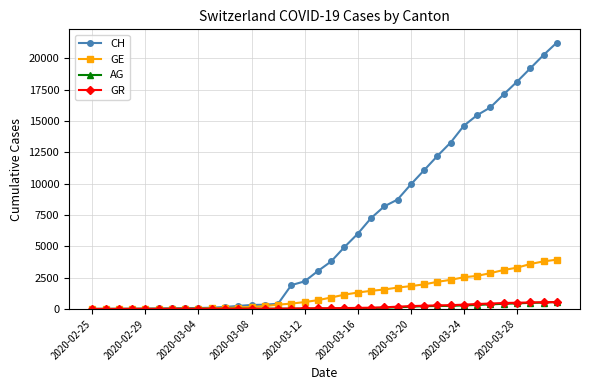

What is the sum of all GR values?

5713